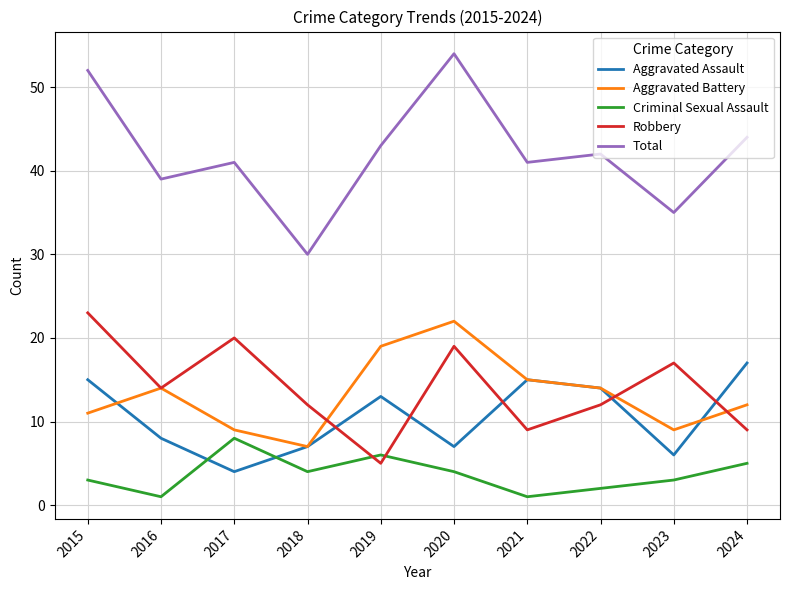

How many times do Criminal Sexual Assault and Robbery cross each other?

2